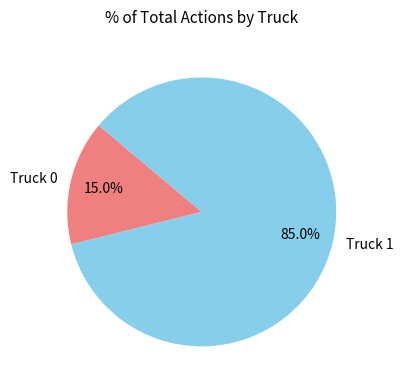

Is it true that Truck 0 is 8% of the pie?

False